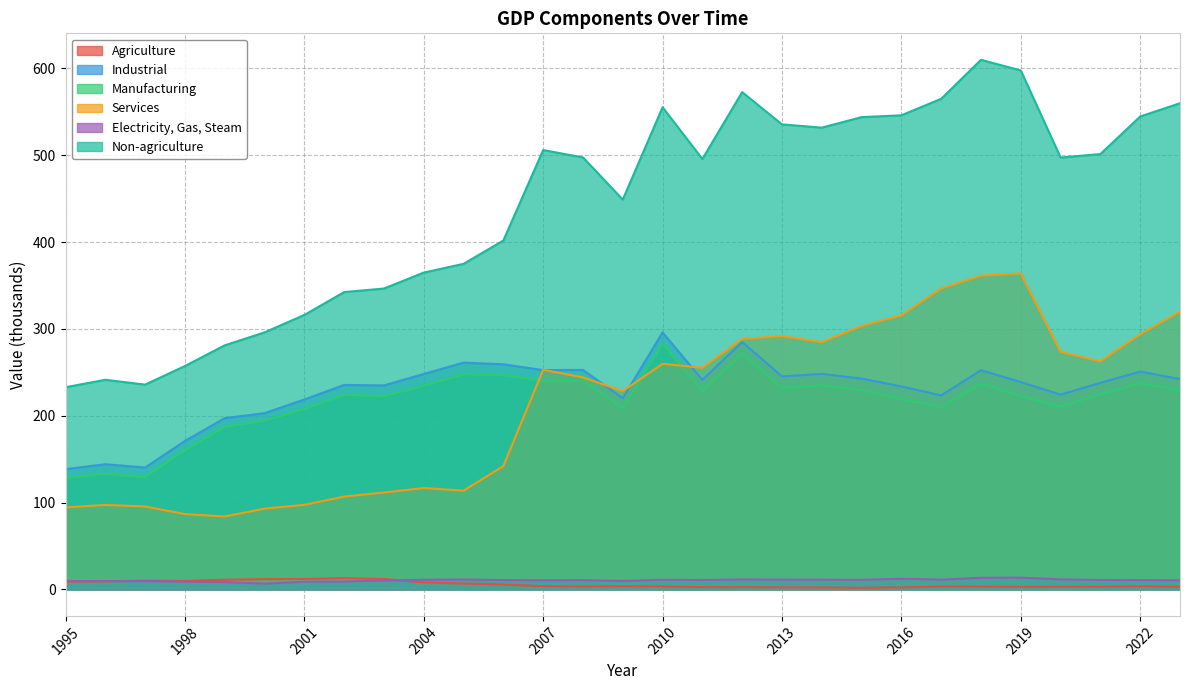

Between 2017 and 2023, which series saw the biggest shift?

Services